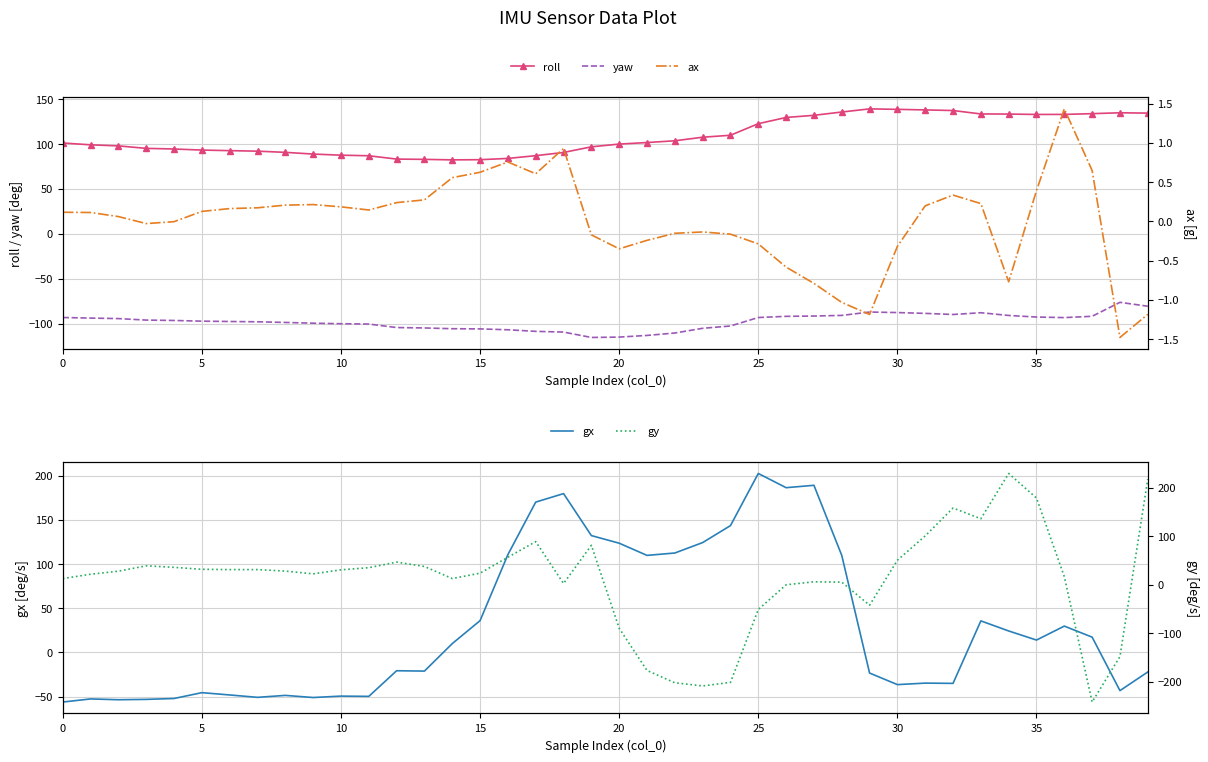

Reading left to right, extract all data points from this chart.

roll: 101.1	99.1	97.9	95.2	94.5	93.3	92.6	92.0	90.7	88.8	87.6	86.9	83.2	82.9	82.3	82.5	84.0	87.0	90.6	96.9	99.9	101.7	103.6	107.6	109.8	122.7	129.6	132.0	135.7	139.2	138.6	138.0	137.3	133.5	133.4	133.0	133.0	133.8	134.8	134.4
yaw: -93.3	-93.9	-94.5	-96.1	-96.6	-97.3	-97.7	-98.0	-98.8	-99.6	-100.2	-100.5	-104.5	-104.9	-105.8	-106.0	-106.9	-108.7	-109.5	-115.5	-115.1	-113.2	-110.5	-105.3	-102.7	-93.3	-92.0	-91.6	-90.9	-87.2	-87.8	-88.7	-89.9	-87.9	-91.0	-92.7	-93.4	-91.9	-76.4	-80.7
ax: 0.1	0.1	0.1	-0.0	-0.0	0.1	0.2	0.2	0.2	0.2	0.2	0.1	0.2	0.3	0.6	0.6	0.8	0.6	0.9	-0.2	-0.3	-0.2	-0.2	-0.1	-0.2	-0.3	-0.6	-0.8	-1.0	-1.2	-0.3	0.2	0.3	0.2	-0.8	0.4	1.4	0.6	-1.5	-1.2
gx: -56.1	-52.6	-53.5	-53.1	-52.1	-45.5	-48.1	-50.8	-48.6	-51.0	-49.4	-49.7	-20.7	-21.1	10.0	36.0	110.7	170.1	179.7	132.2	123.6	109.8	112.5	124.3	143.5	202.5	186.4	189.1	109.8	-23.3	-36.4	-34.7	-35.0	35.7	24.3	14.0	29.8	17.3	-43.2	-22.1
gy: 12.7	21.6	27.9	39.0	35.8	31.8	31.2	31.2	28.1	22.4	30.7	35.1	46.6	37.6	12.7	23.8	56.7	88.9	2.5	81.3	-89.9	-176.9	-202.3	-208.8	-201.5	-51.1	-0.2	6.0	5.3	-42.3	50.5	100.7	158.2	136.1	229.5	178.8	16.6	-242.0	-148.2	217.8